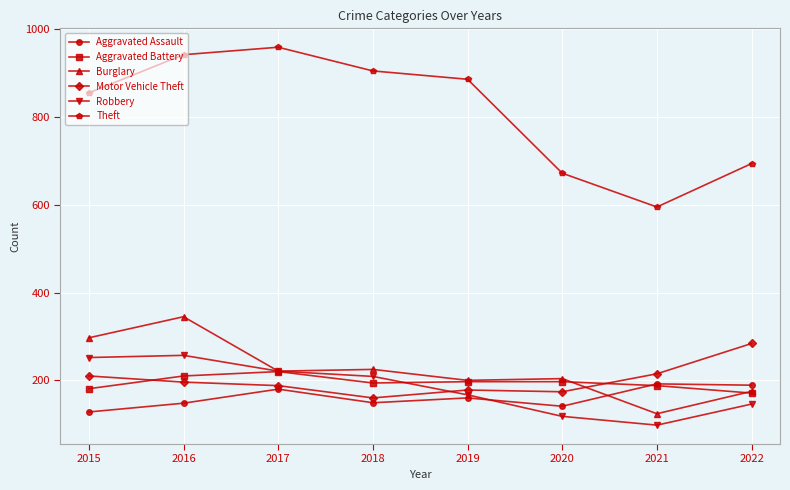

What is the total value across all series at 2022?

1659